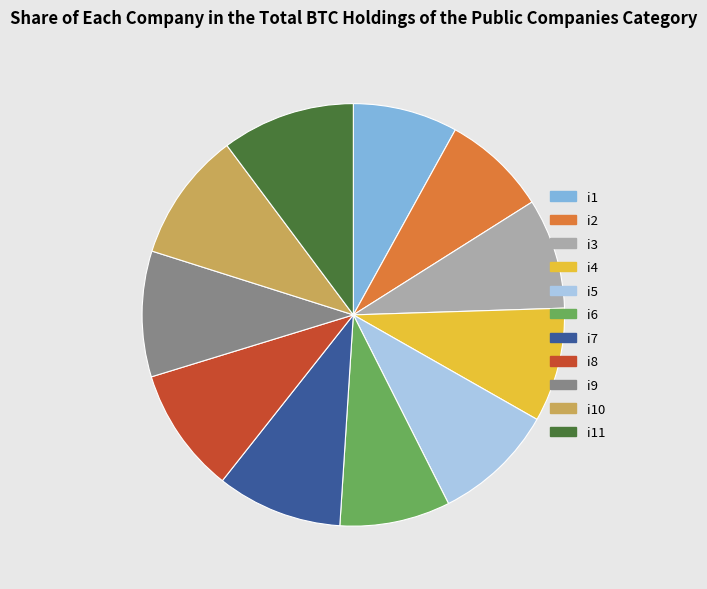

Do i8 and i11 together represent more than half of the pie?

No